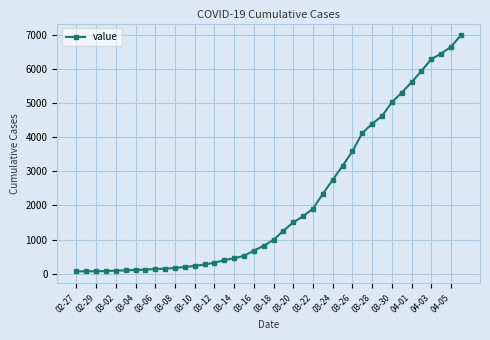

What is the difference between the maximum and second lowest values?

6926